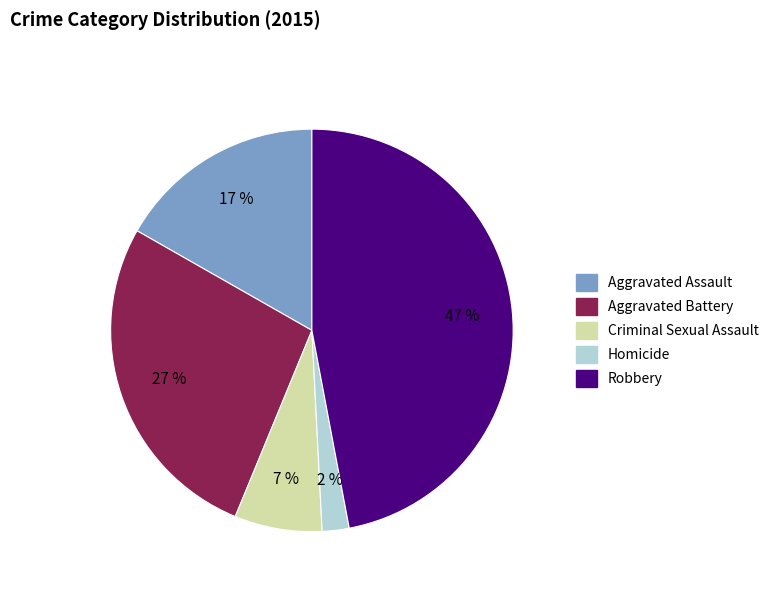

Is there any slice that represents more than half of the pie?

No